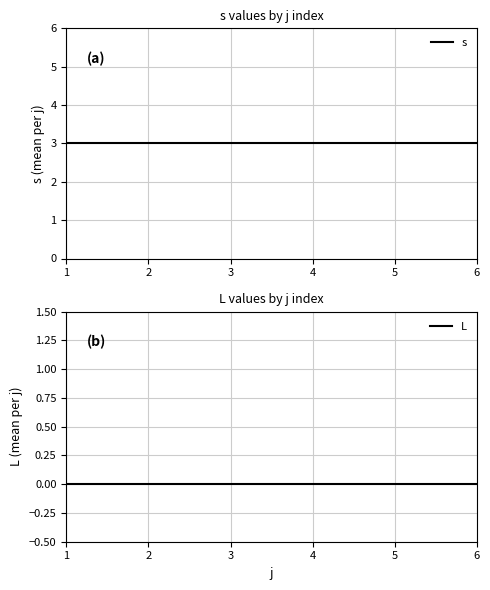

What is the maximum value shown in the chart?

3